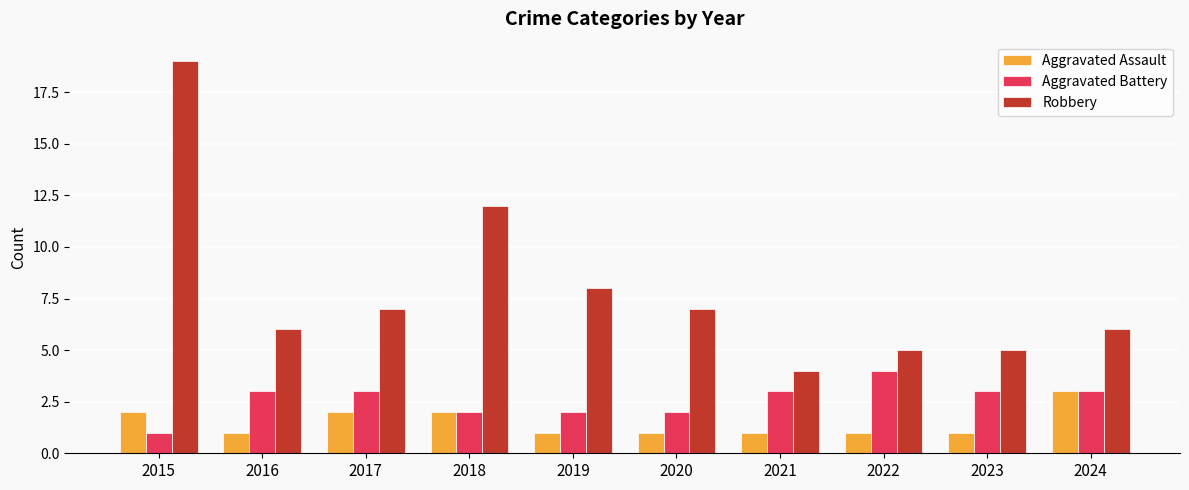

What is the approximate value of Robbery at 2020?

7